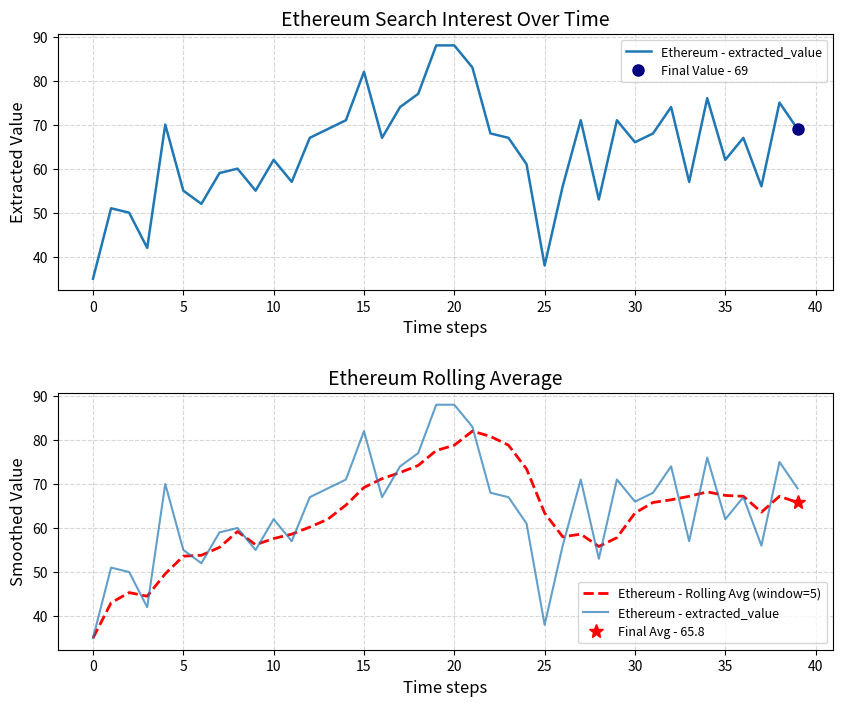

What is the difference between the maximum and second lowest values in the Ethereum - extracted_value series?

50.0